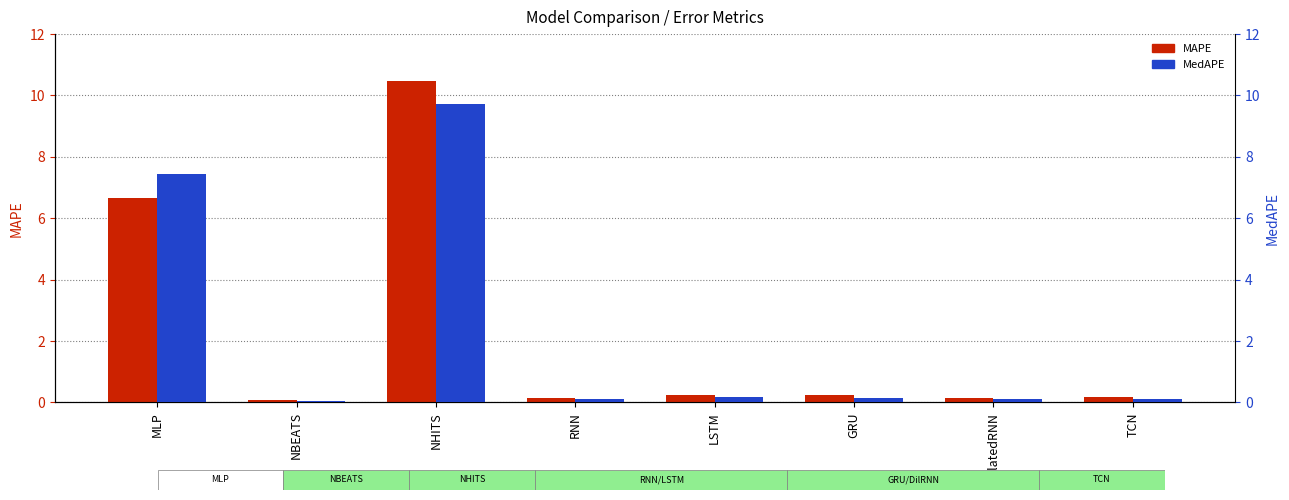

How many bars are there in each group?

2